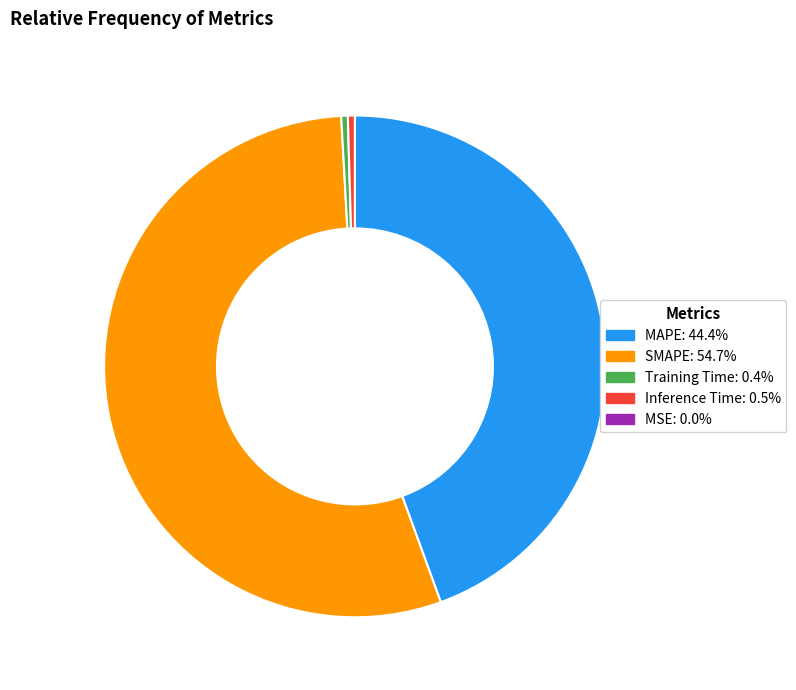

Is the sum of Inference Time: 0.5% and SMAPE: 54.7% greater than half?

Yes